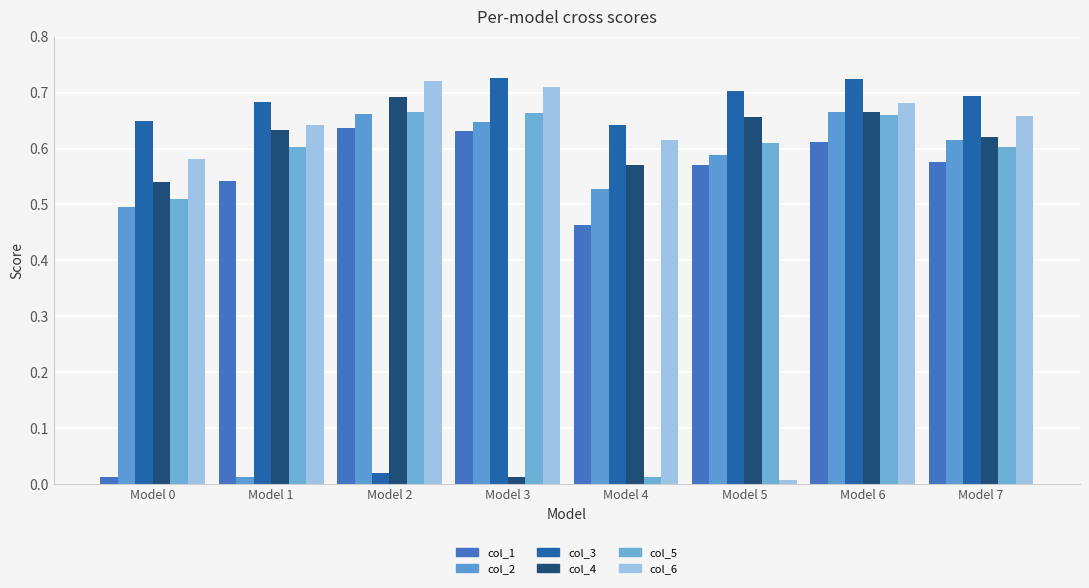

Is it true that col_3 equals 0.0 at Model 2?

True